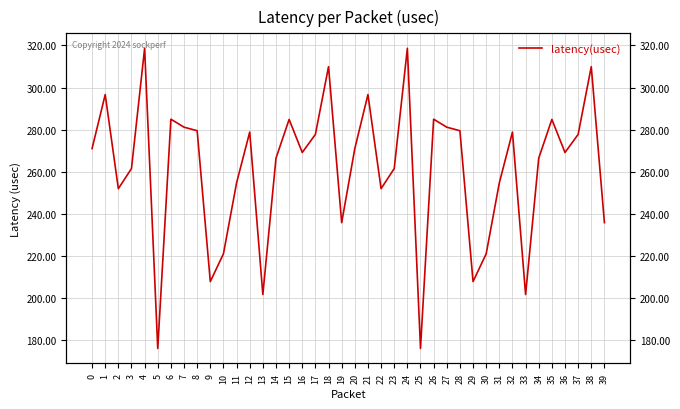

How many data points are less than 270?

20